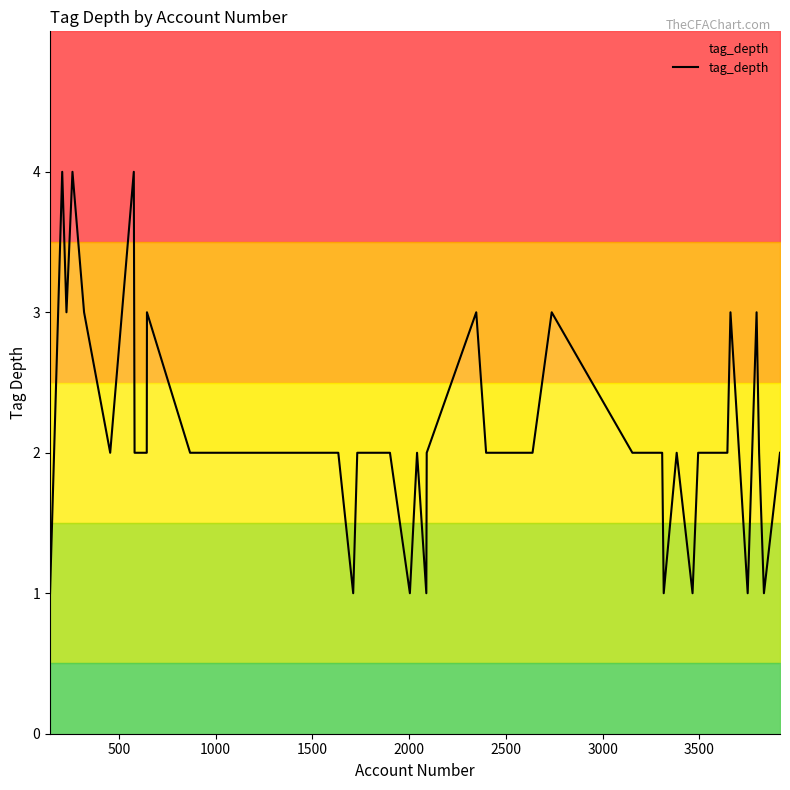

How many values exceed 2?

10